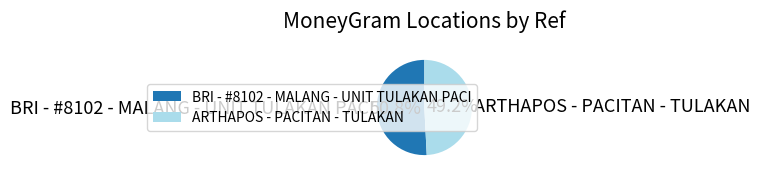

What is the ratio of the value at BRI - #8102 - MALANG - UNIT TULAKAN PACI to the value at ARTHAPOS - PACITAN - TULAKAN?

1.0